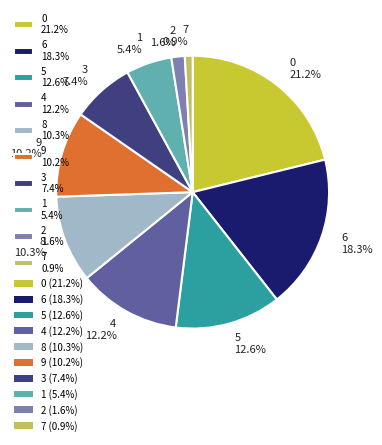

Combined, what portion of the pie is 9 10.2% and 1 5.4%?

15.6%